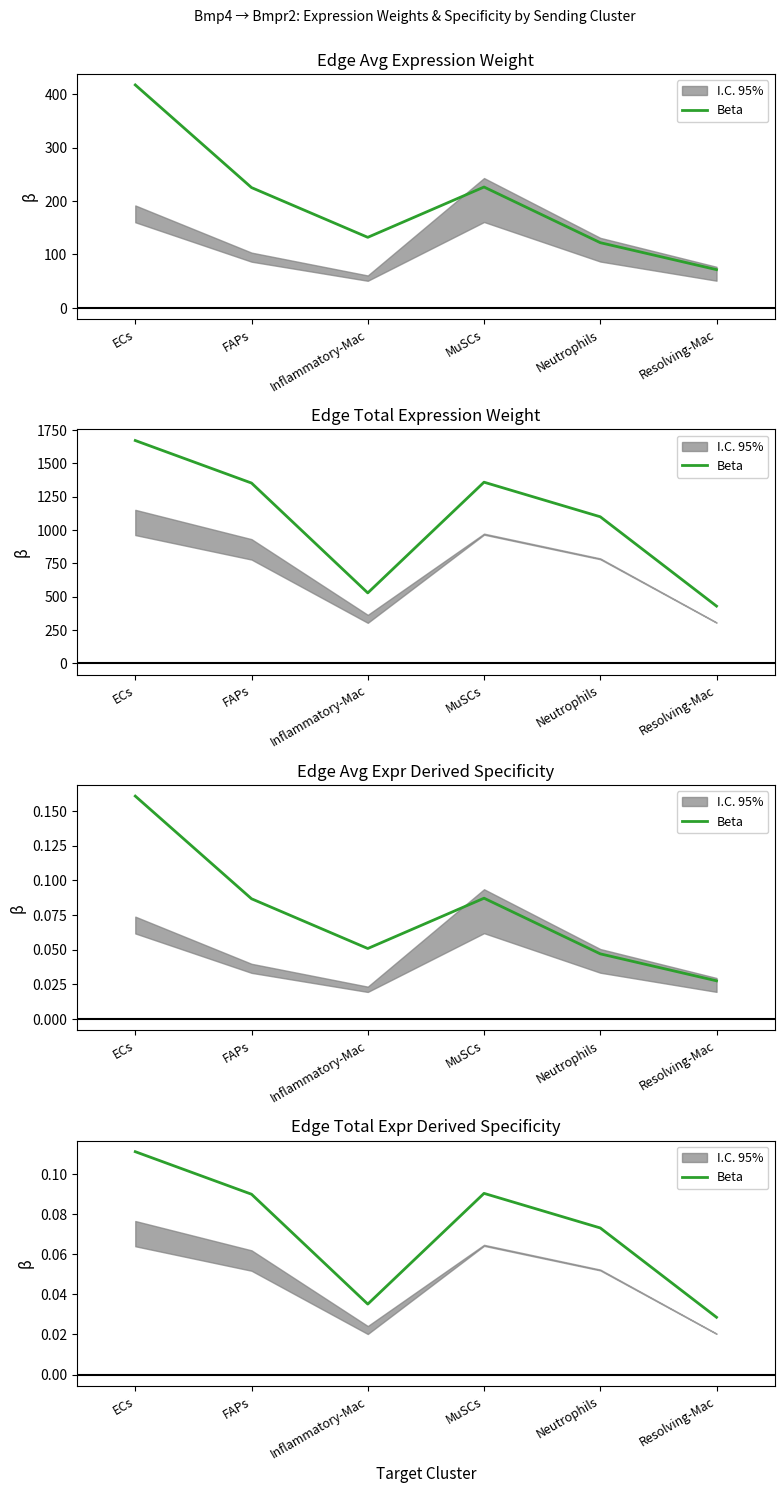

Rank the categories by value from highest to lowest.

ECs, MuSCs, FAPs, Neutrophils, Inflammatory-Mac, Resolving-Mac